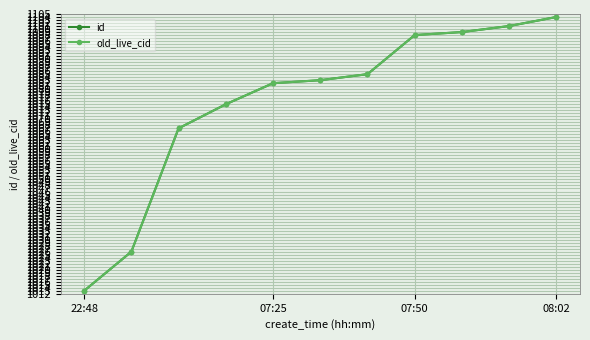

Reading left to right, extract all data points from this chart.

id: 1013	1026	1067	1075	1082	1083	1085	1098	1099	1101	1104
old_live_cid: 1013	1026	1067	1075	1082	1083	1085	1098	1099	1101	1104